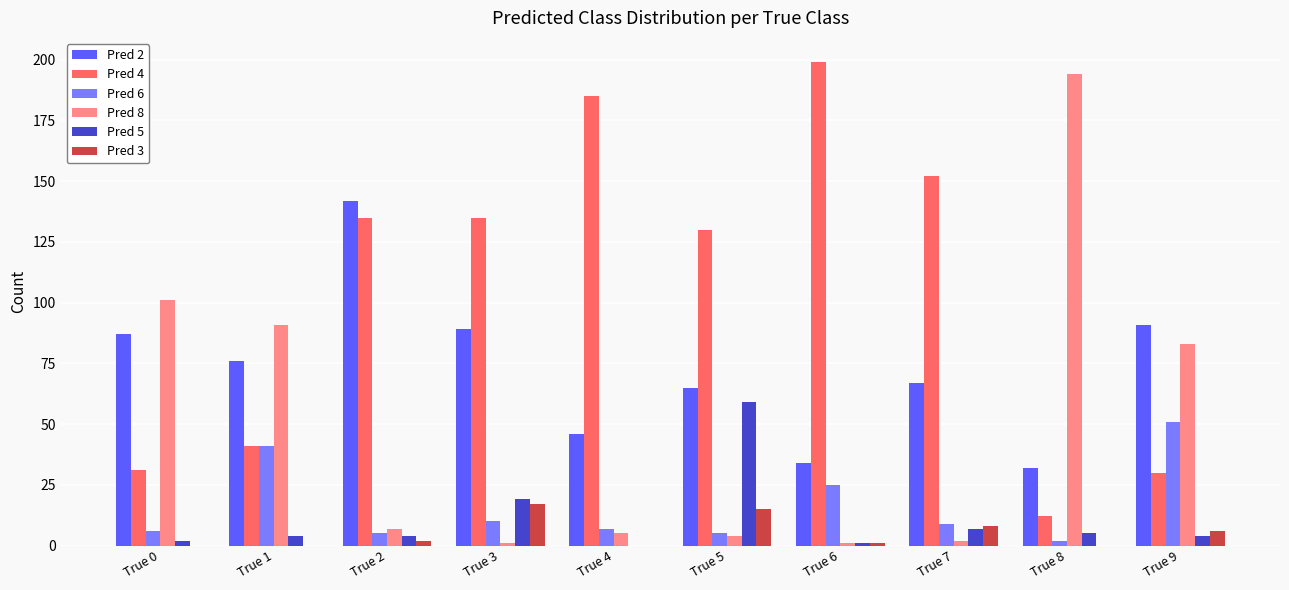

Is the value of Pred 2 at True 2 greater than the value of Pred 4 at True 9?

Yes